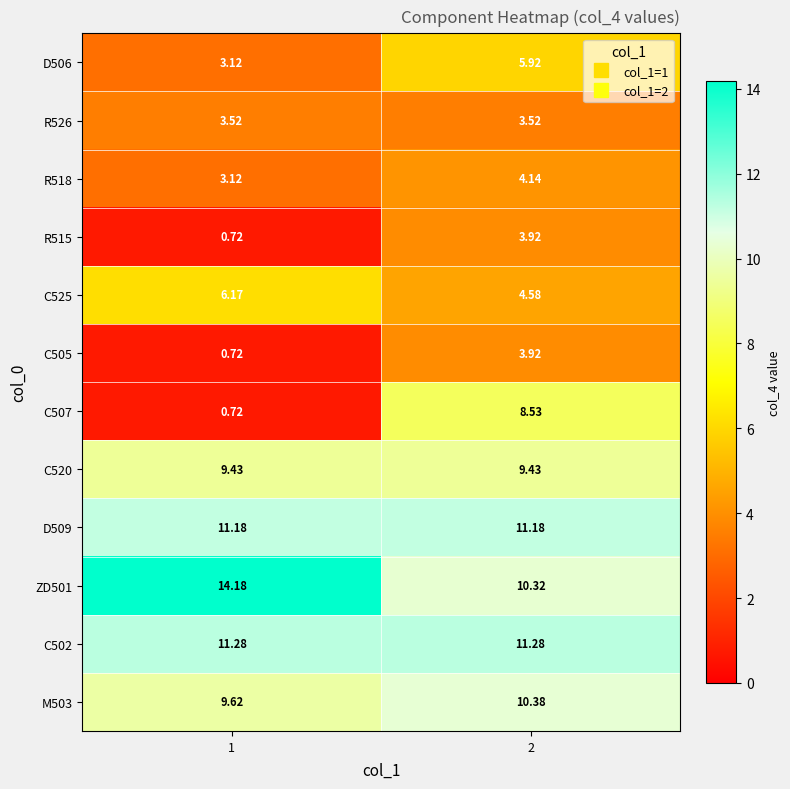

Is the value of C525 at 2 greater than the value of D509 at 1?

No